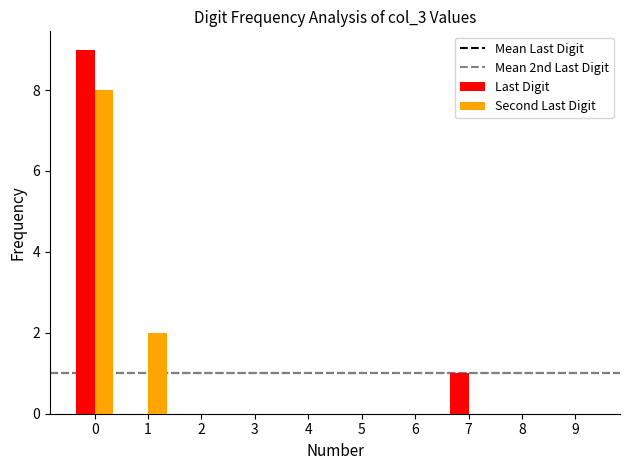

Reading right to left, list all the values displayed in this chart.

Last Digit: 9=0	8=0	7=1	6=0	5=0	4=0	3=0	2=0	1=0	0=9
Second Last Digit: 9=0	8=0	7=0	6=0	5=0	4=0	3=0	2=0	1=2	0=8